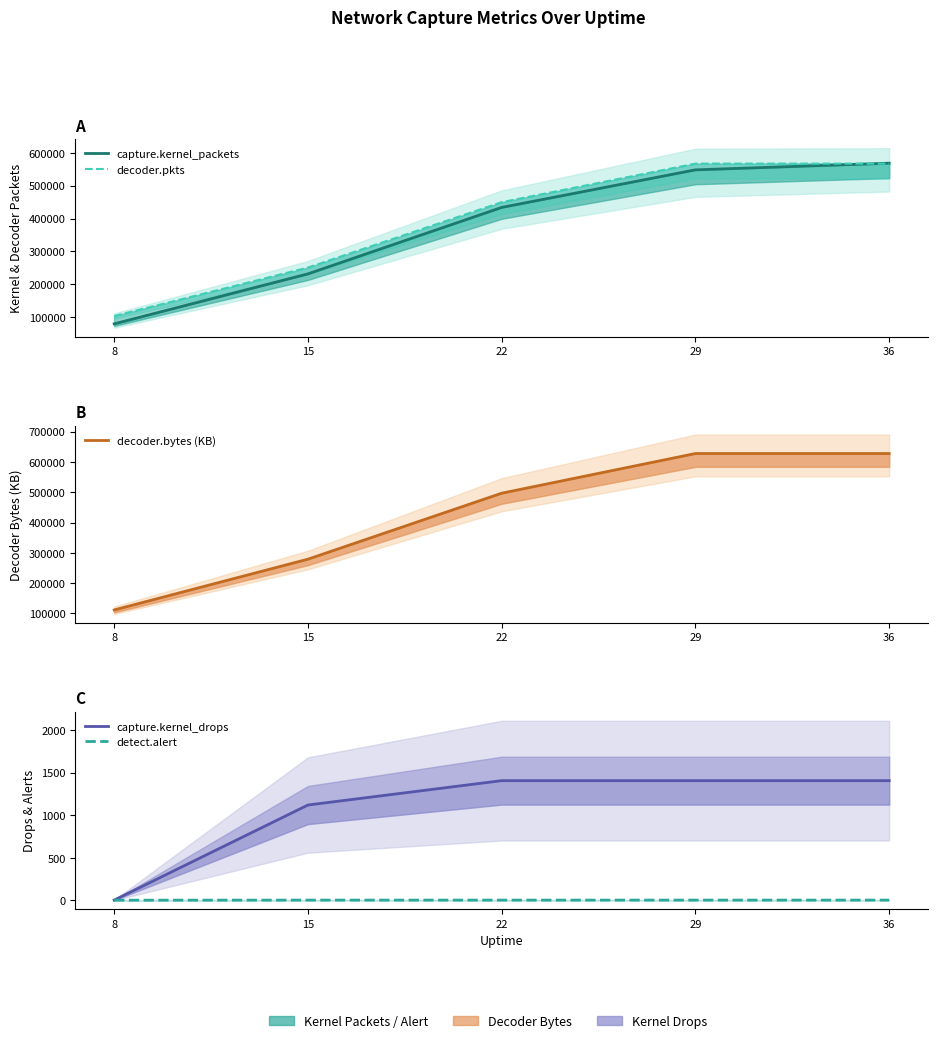

True or false: decoder.pkts and capture.kernel_drops intersect in this chart.

False